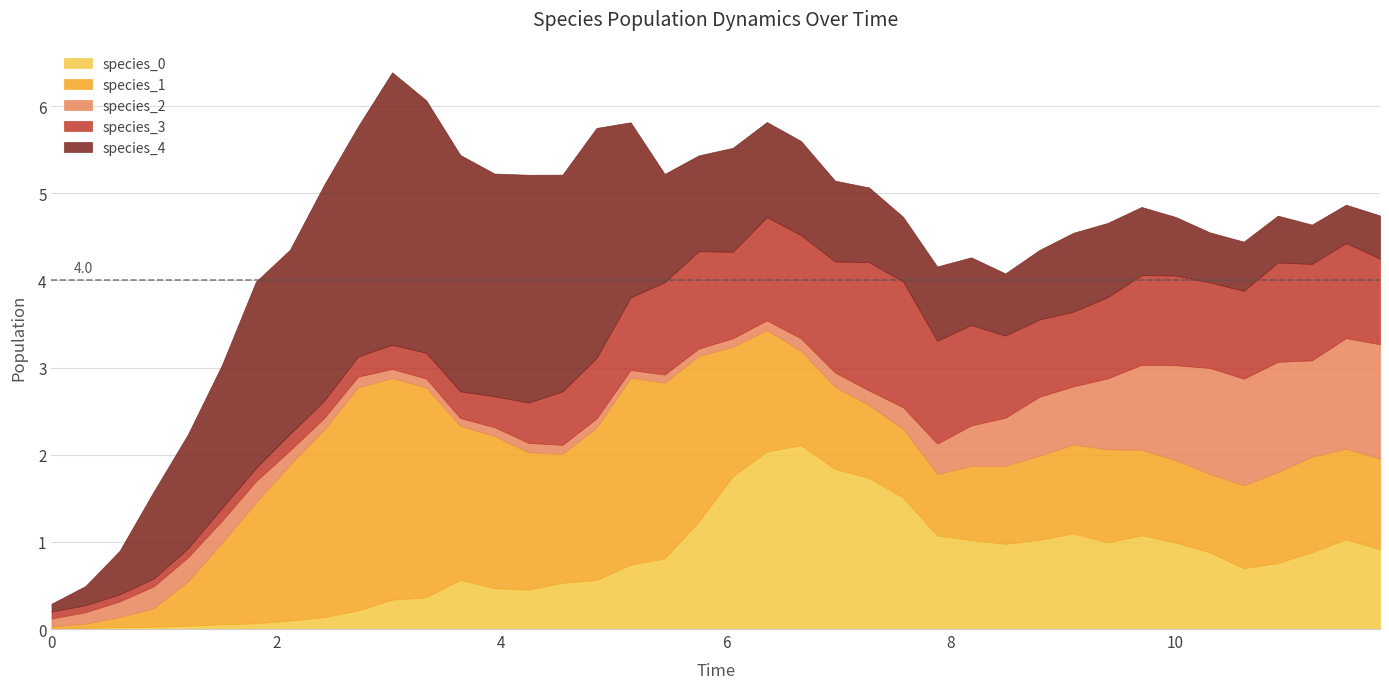

Which series has the largest total across all categories?

species_4